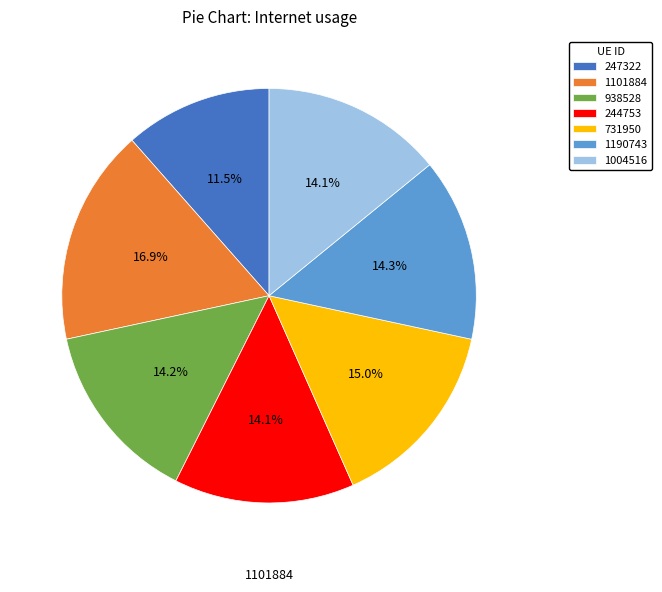

Between 1101884 and 247322, which is larger?

1101884